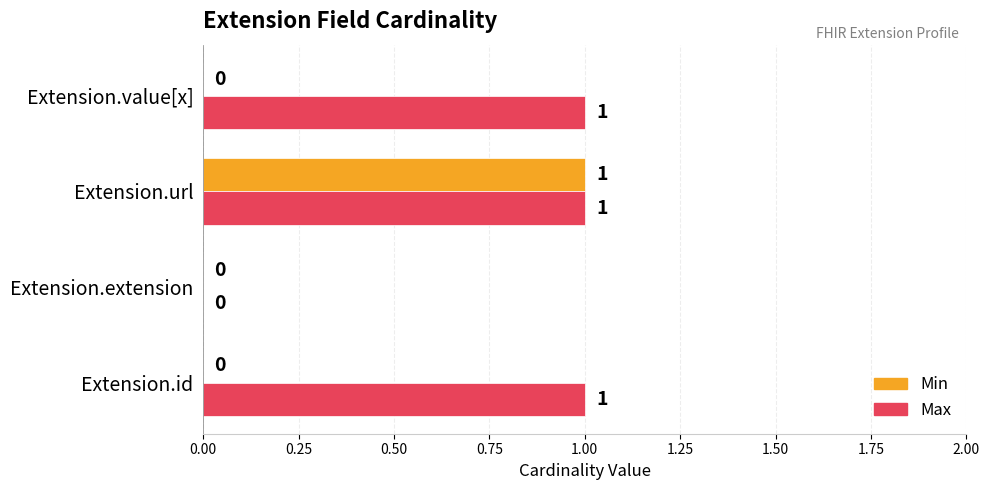

Which series has the largest total across all categories?

Max